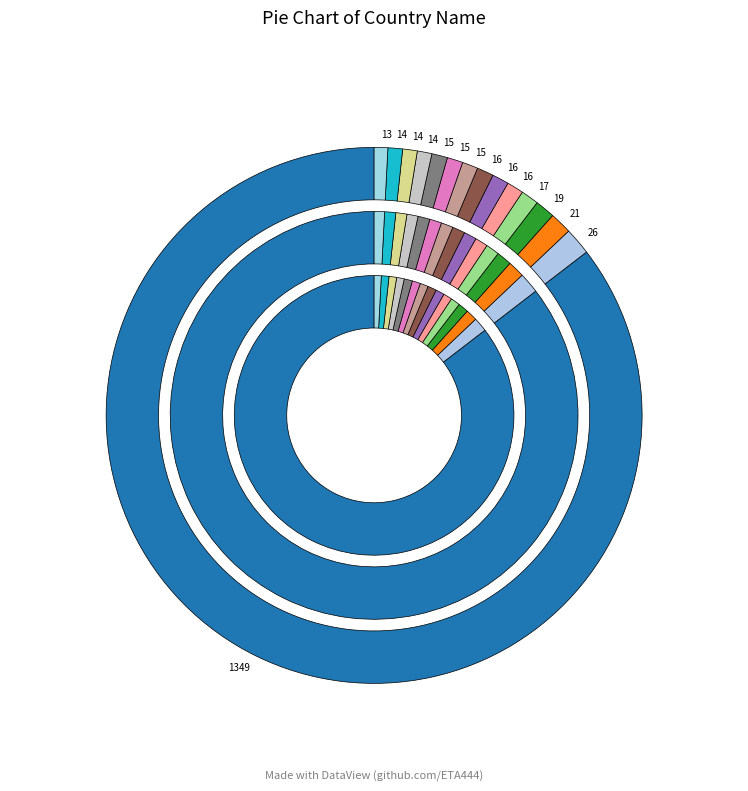

Is it true that 15 is 11% of the pie?

False